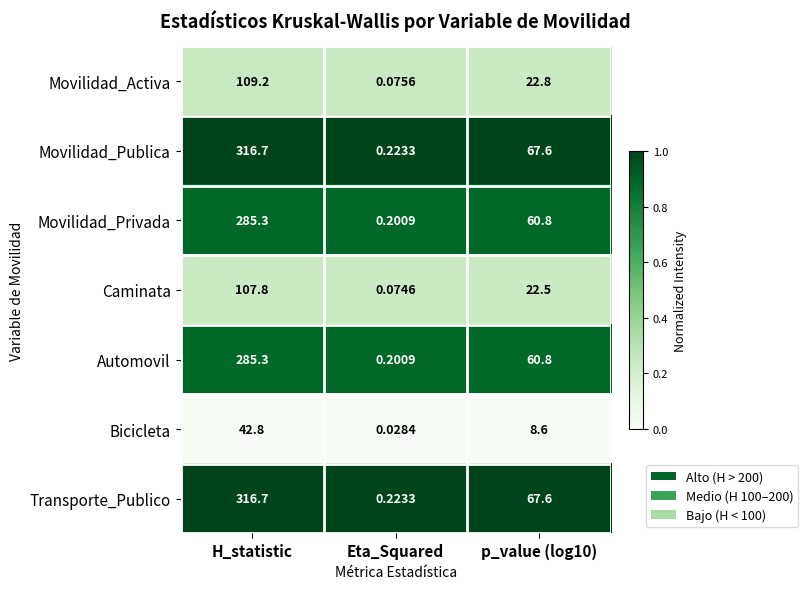

Is the value of Bicicleta at p_value (log10) greater than the value of Automovil at H_statistic?

No